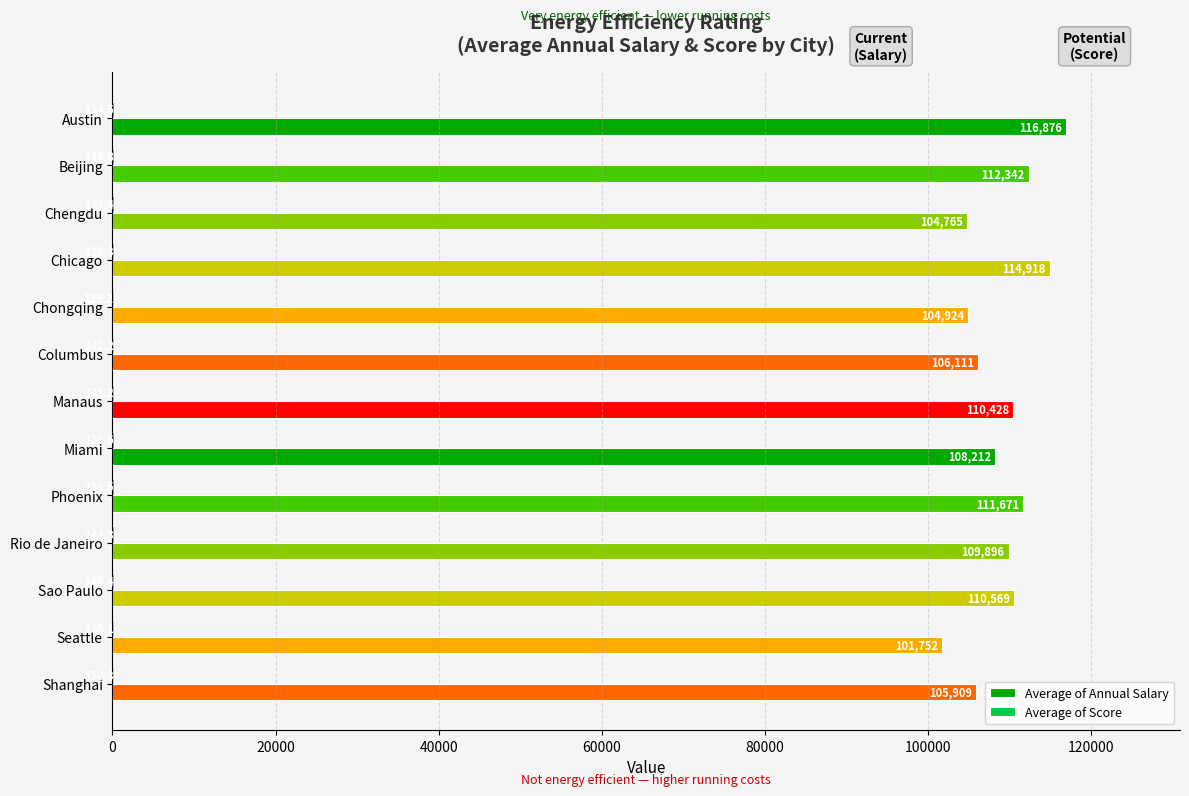

What is the greatest value displayed?

116875.8